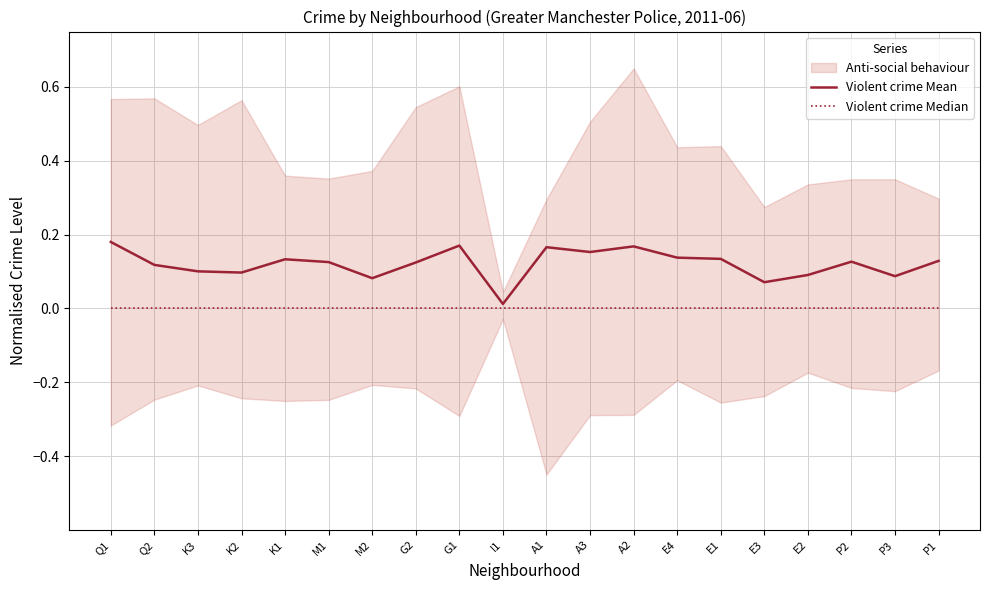

The value of Violent crime Mean at P1 is 0.0. True or false?

False